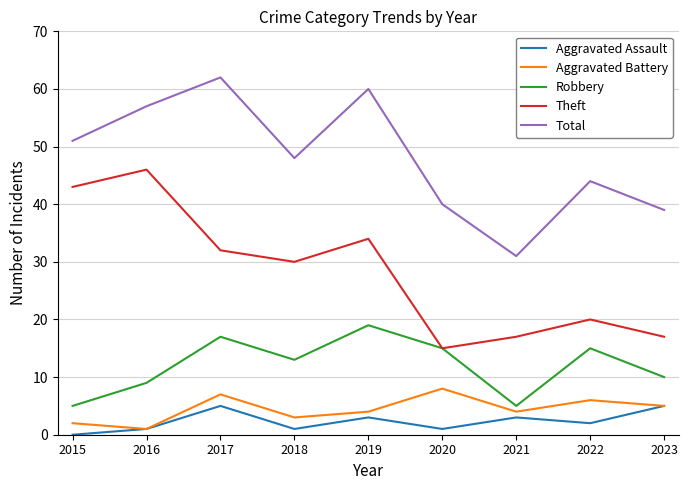

What is the total value across all series at 2023?

76